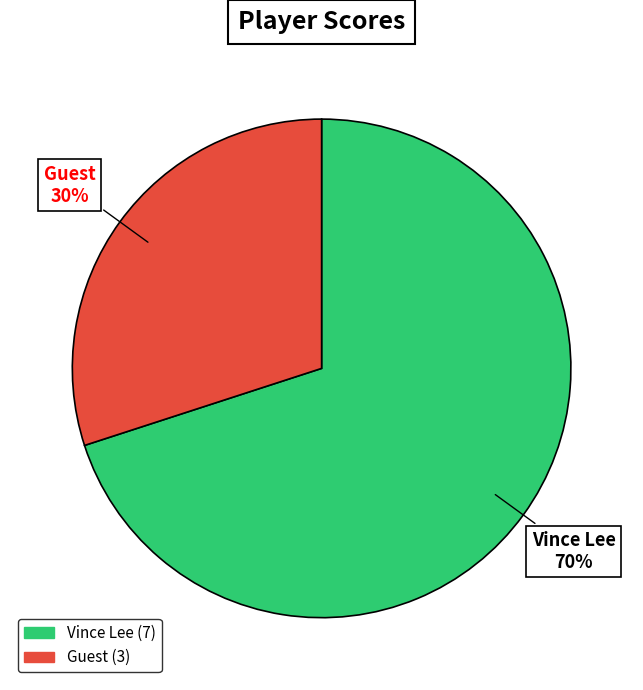

How many segments does this pie chart have?

2